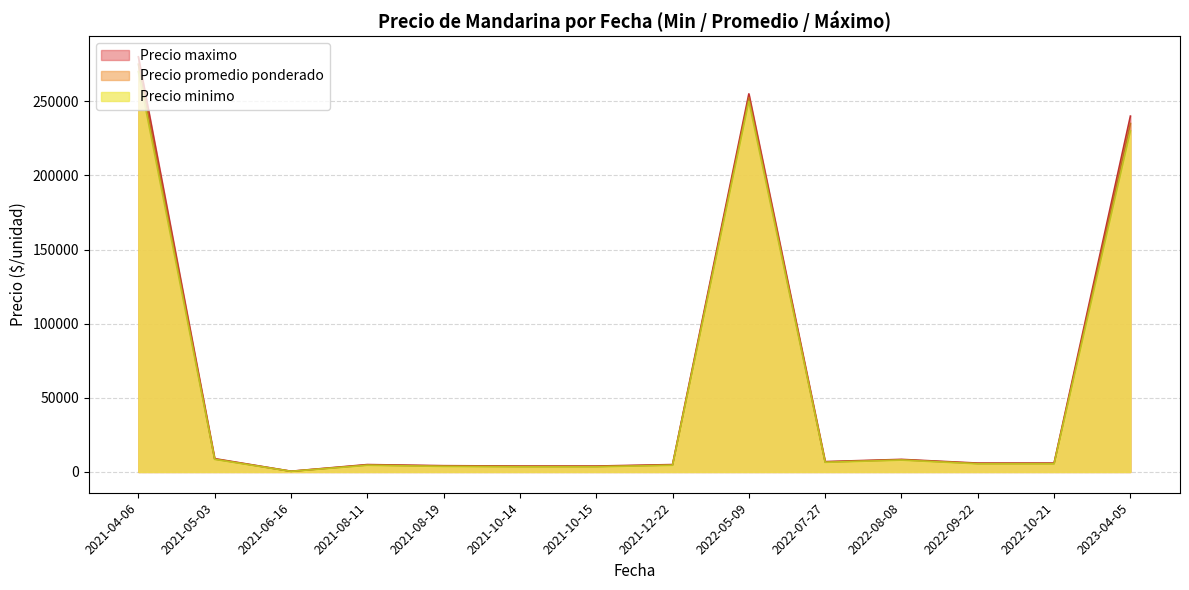

In Precio promedio ponderado, how many points are higher than both neighbors (excluding endpoints)?

3